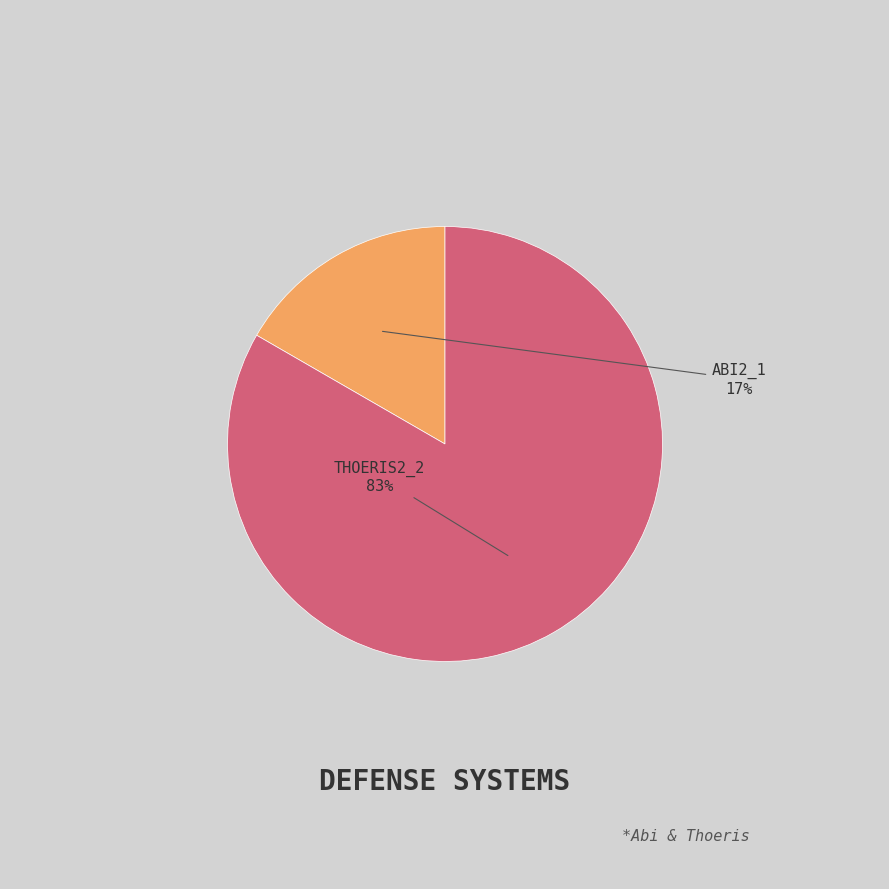

Is there any slice that represents more than half of the pie?

Yes